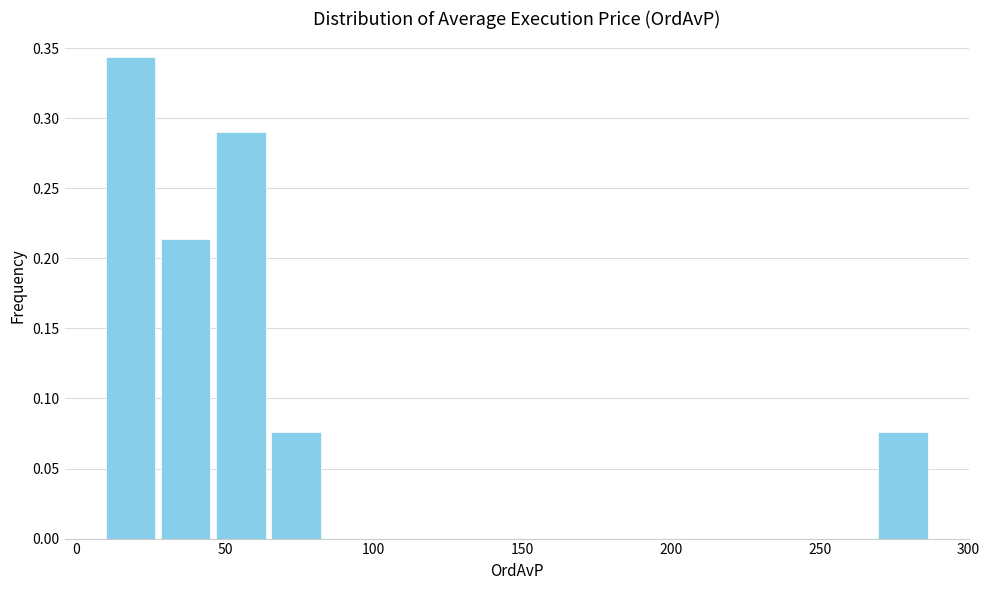

Read against the x-axis, roughly where is the centre of the tallest bar?

20